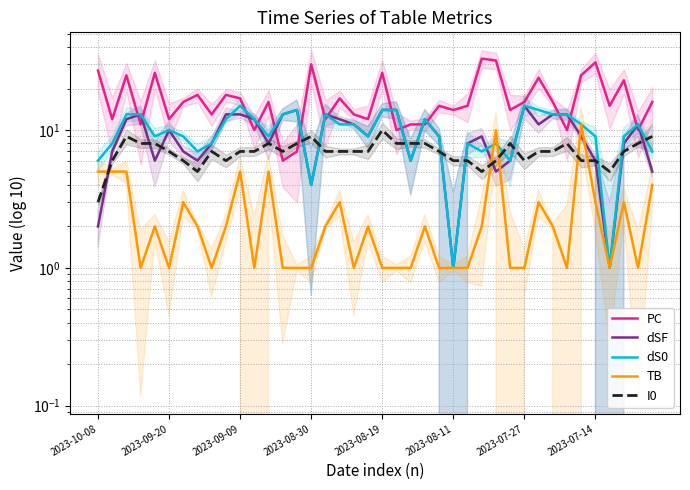

What is the value of the TB point at the 17th from the left?

2